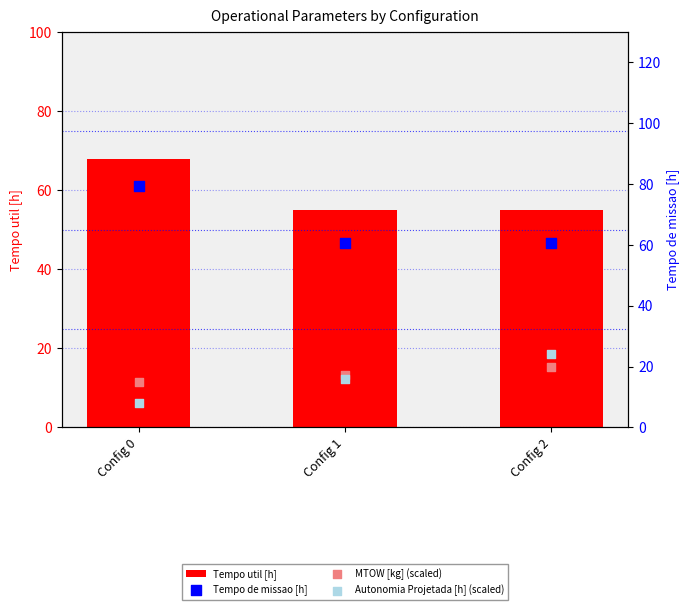

Which series reaches the maximum Y coordinate?

Tempo de missao [h]